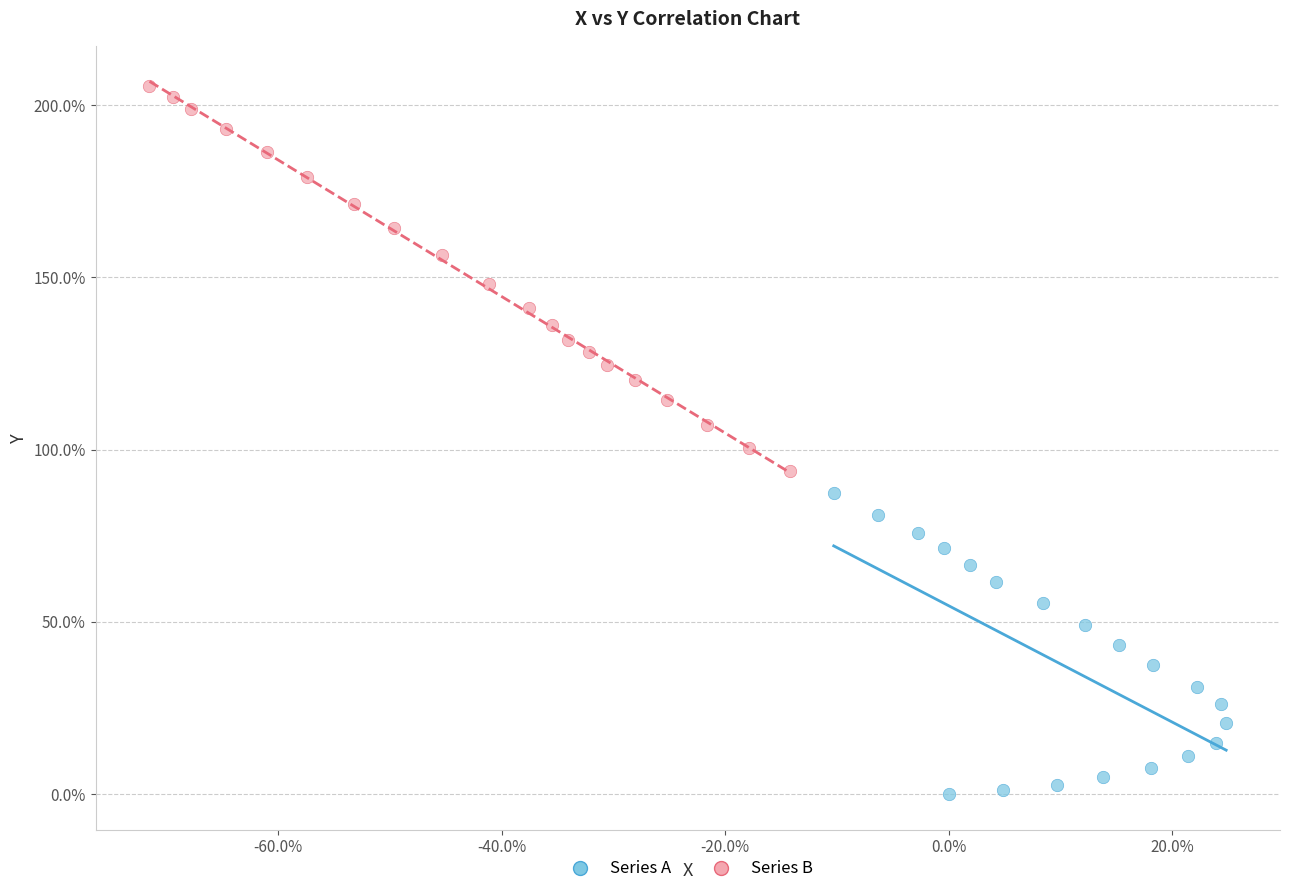

Which series has the largest Y range (max minus min)?

Series B